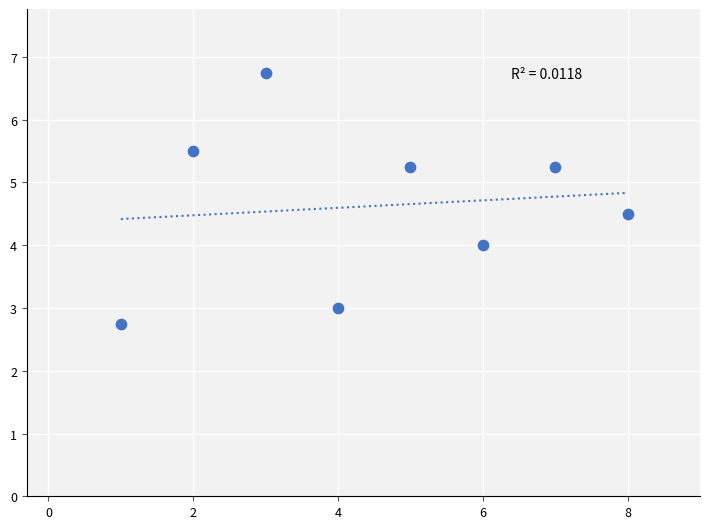

What is the range of X values (max minus min)?

7.0